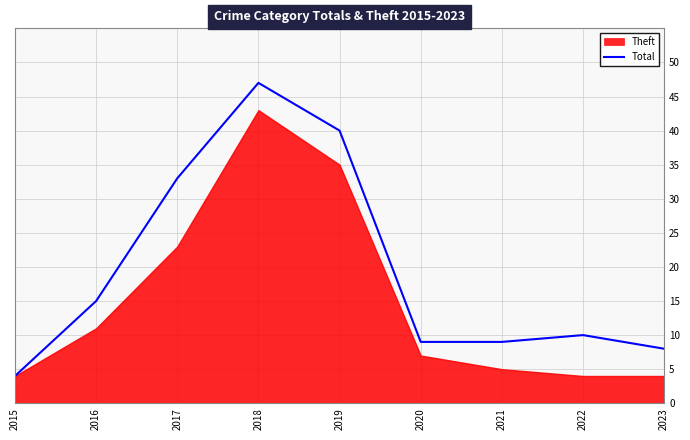

True or false: the data has more than 0 interior local peaks.

True